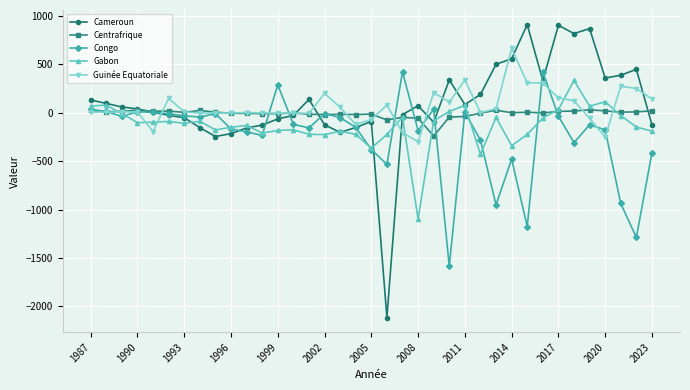

Which series has the largest total across all categories?

Cameroun